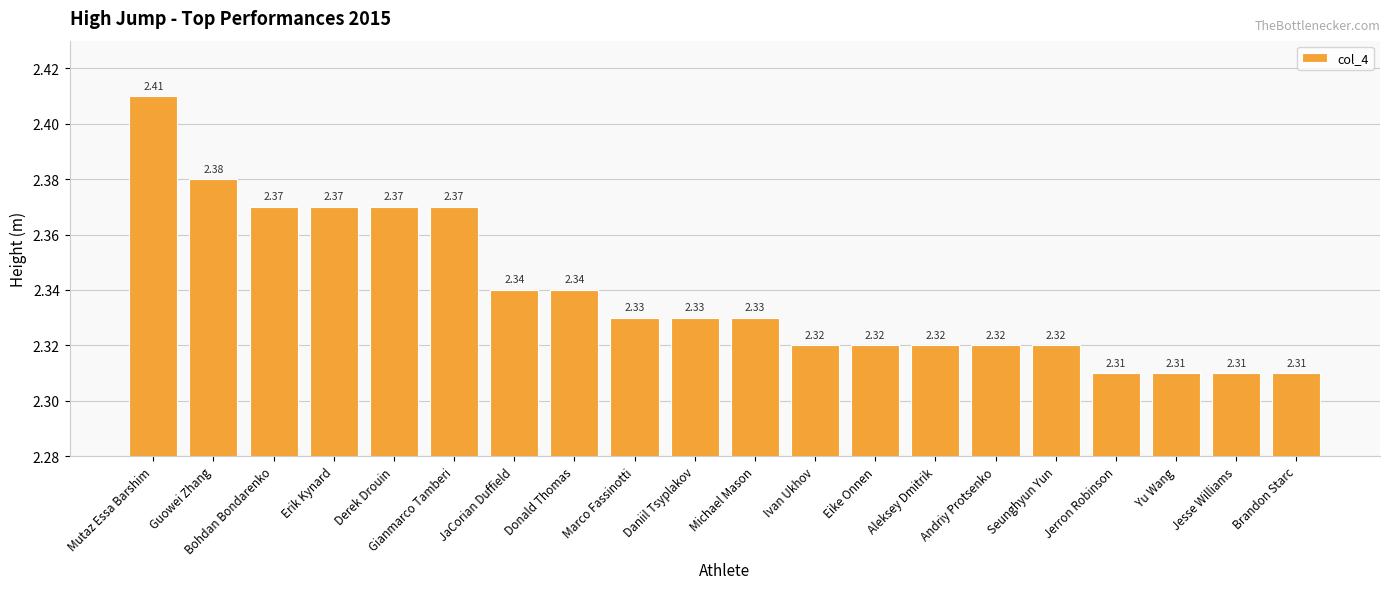

Approximately how many times larger is the value at JaCorian Duffield compared to Aleksey Dmitrik?

1.0